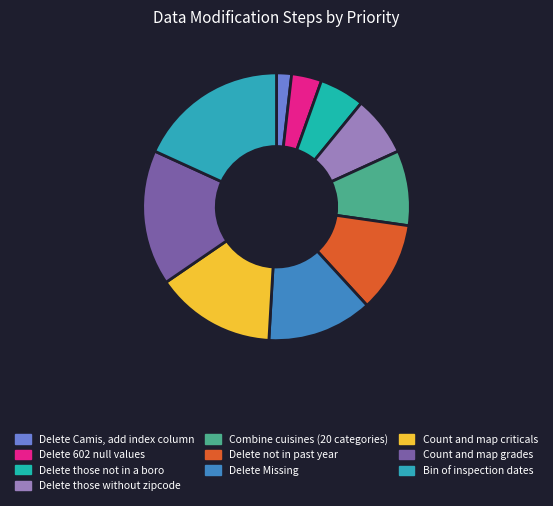

Rank the categories by value from highest to lowest.

Bin of inspection dates, Count and map grades, Count and map criticals, Delete Missing, Delete not in past year, Combine cuisines (20 categories), Delete those without zipcode, Delete those not in a boro, Delete 602 null values, Delete Camis, add index column